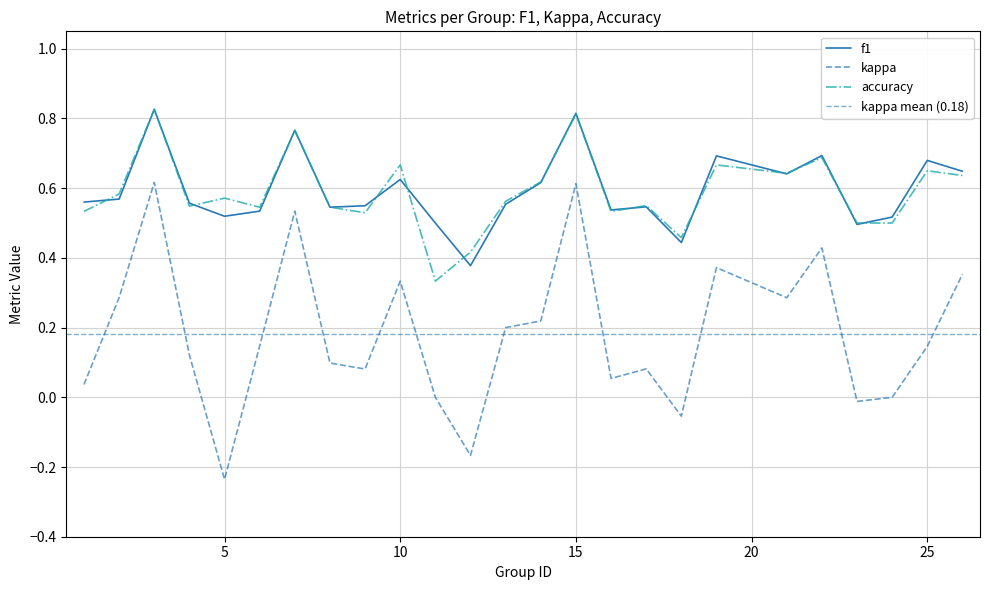

Does the chart display data point markers on the line(s)?

No